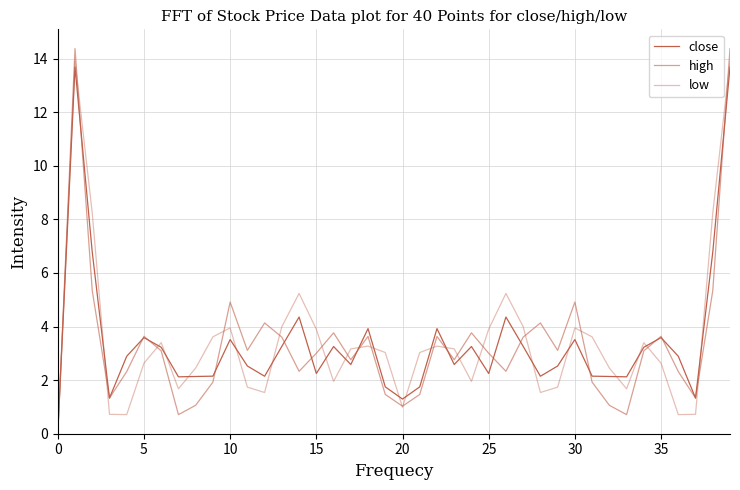

How many lines are shown in the chart?

3